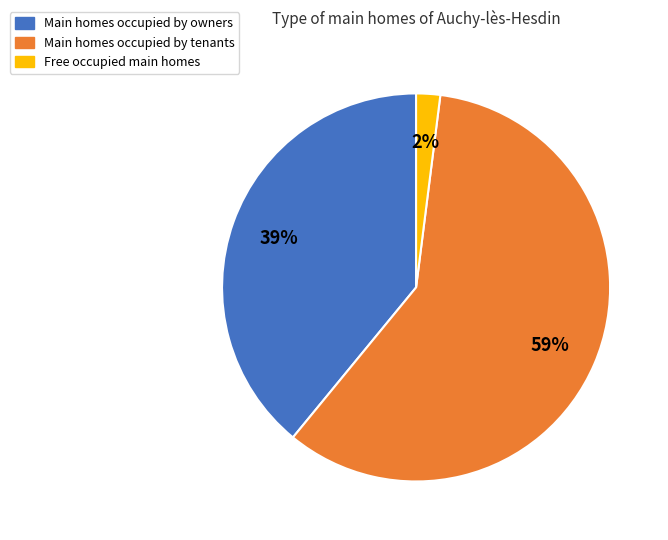

To the nearest percent, what is the average slice percentage?

33%